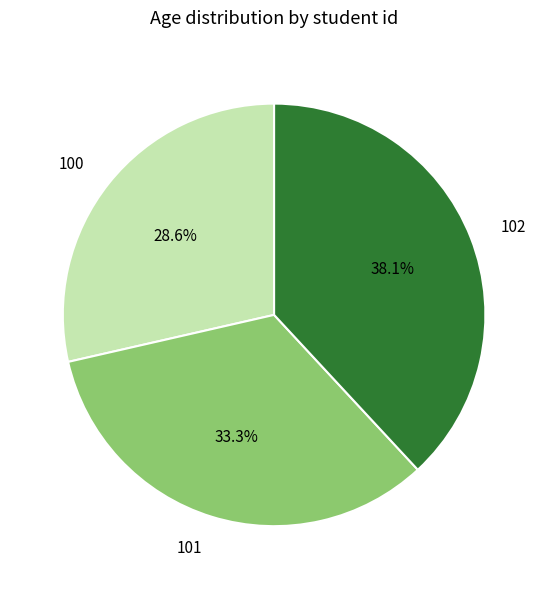

To the nearest percent, what percentage of the pie is 100?

29%